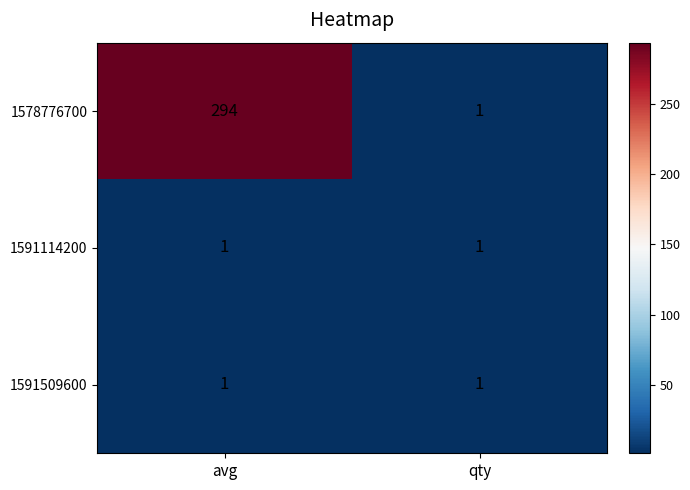

What is the total value across all series at qty?

3